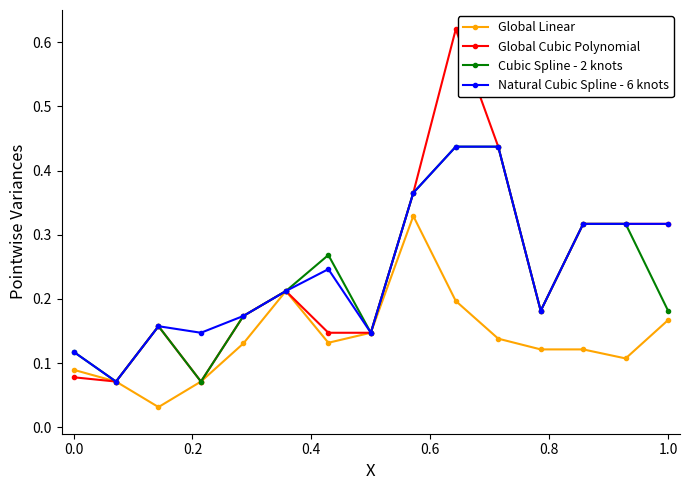

At how many categories does at least one series exceed 0?

15